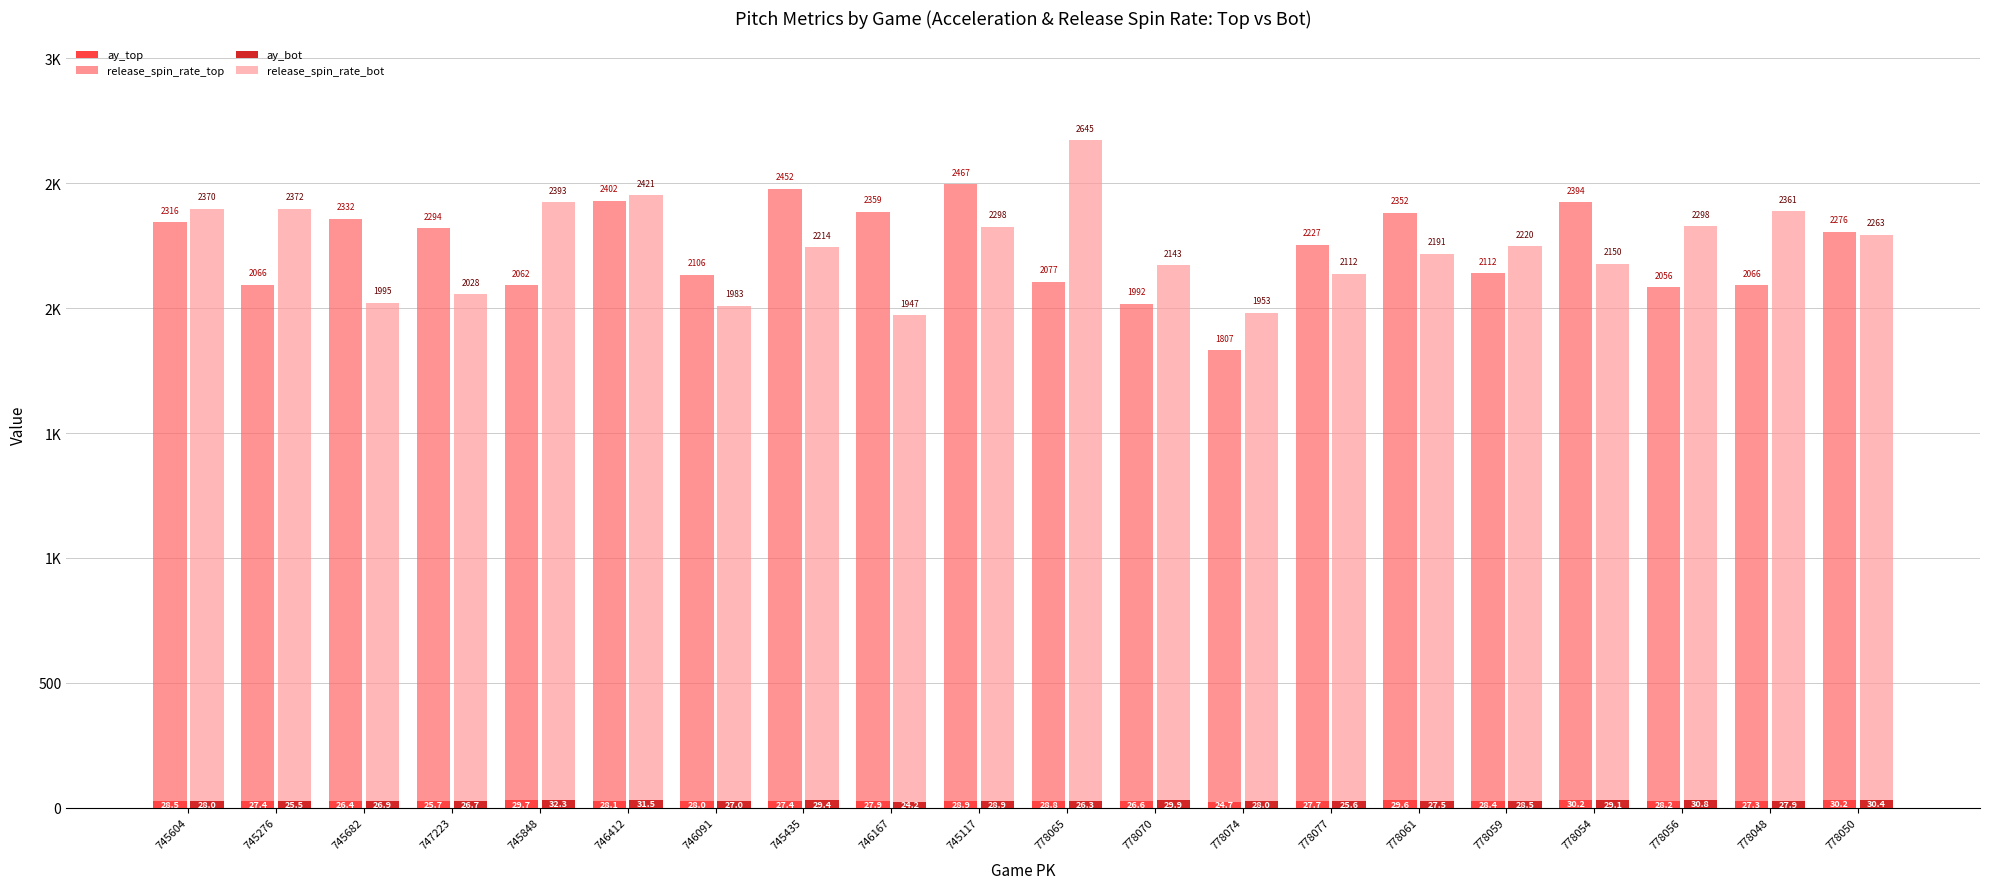

Reading left to right, extract all data points from this chart.

ay_top: 745604=28.5	745276=27.4	745682=26.4	747223=25.7	745848=29.7	746412=28.1	746091=28.0	745435=27.4	746167=27.9	745117=28.9	778065=28.8	778070=26.6	778074=24.7	778077=27.7	778061=29.6	778059=28.4	778054=30.2	778056=28.2	778048=27.3	778050=30.2
release_spin_rate_top: 745604=2316.0	745276=2066.1	745682=2332.5	747223=2293.7	745848=2062.0	746412=2402.3	746091=2105.6	745435=2451.8	746167=2359.4	745117=2467.1	778065=2077.2	778070=1992.1	778074=1807.0	778077=2226.9	778061=2352.2	778059=2111.9	778054=2393.6	778056=2056.2	778048=2065.6	778050=2276.2
ay_bot: 745604=28.0	745276=25.5	745682=26.9	747223=26.7	745848=32.3	746412=31.5	746091=27.0	745435=29.4	746167=24.2	745117=28.9	778065=26.3	778070=29.9	778074=28.0	778077=25.6	778061=27.5	778059=28.5	778054=29.1	778056=30.8	778048=27.9	778050=30.4
release_spin_rate_bot: 745604=2370.4	745276=2371.9	745682=1995.4	747223=2028.3	745848=2392.9	746412=2421.0	746091=1982.6	745435=2214.5	746167=1947.3	745117=2297.8	778065=2645.4	778070=2142.6	778074=1953.5	778077=2111.8	778061=2190.6	778059=2219.5	778054=2149.9	778056=2297.8	778048=2361.1	778050=2263.3